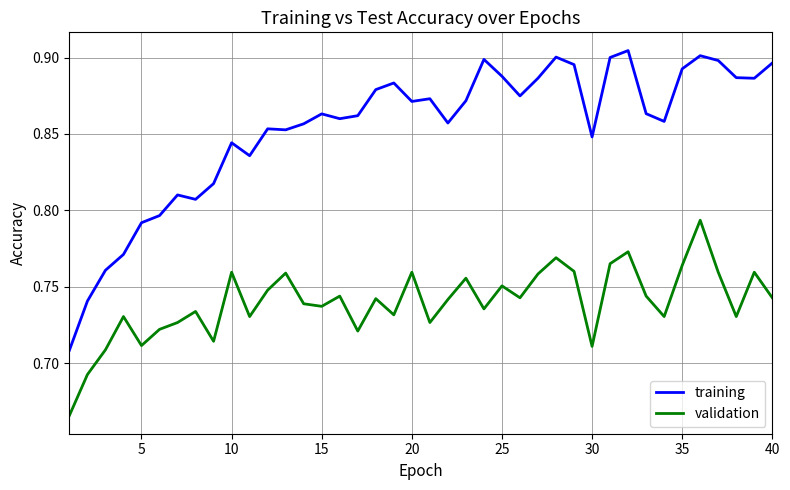

What is the difference between the second highest and second lowest values in the validation series?

0.1